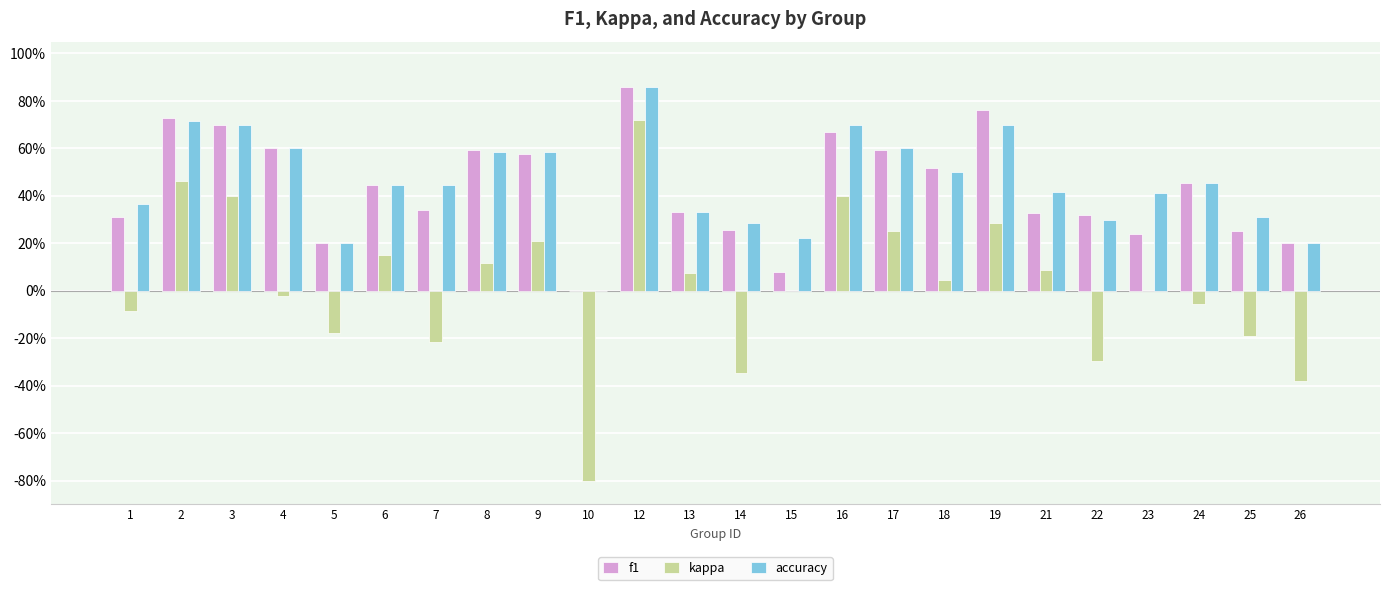

At which label is accuracy closest to 0?

10